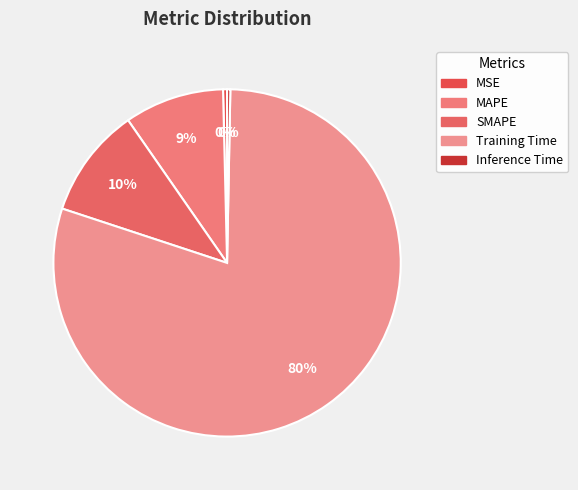

To the nearest percent, what is the difference between the Inference Time and SMAPE slice percentages?

10%